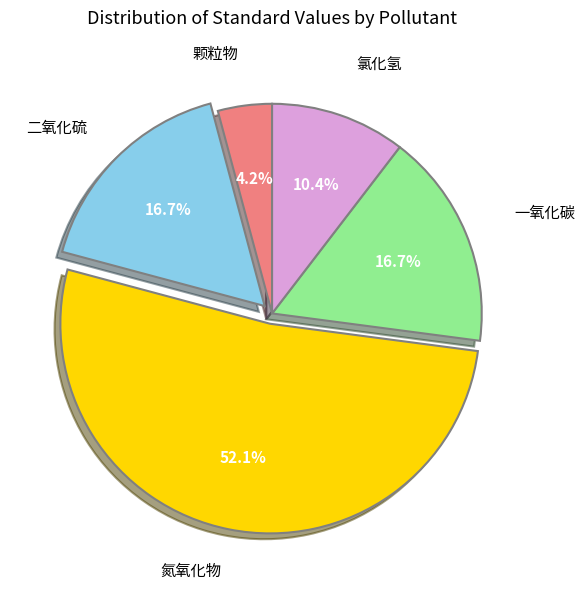

How many segments does this pie chart have?

5